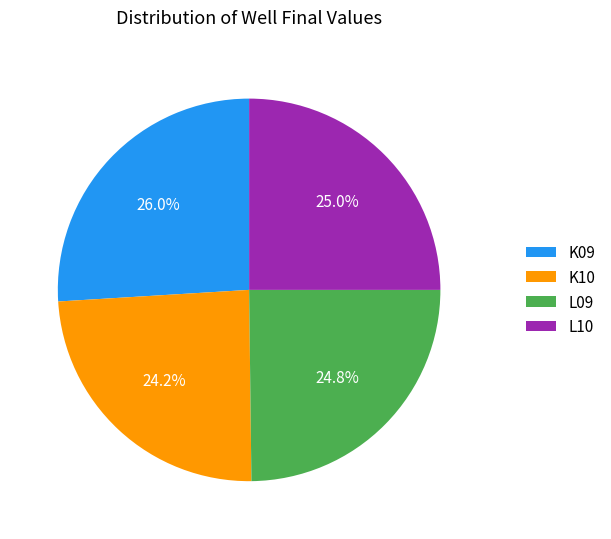

To the nearest percent, what is the combined percentage of K10 and L09?

49%